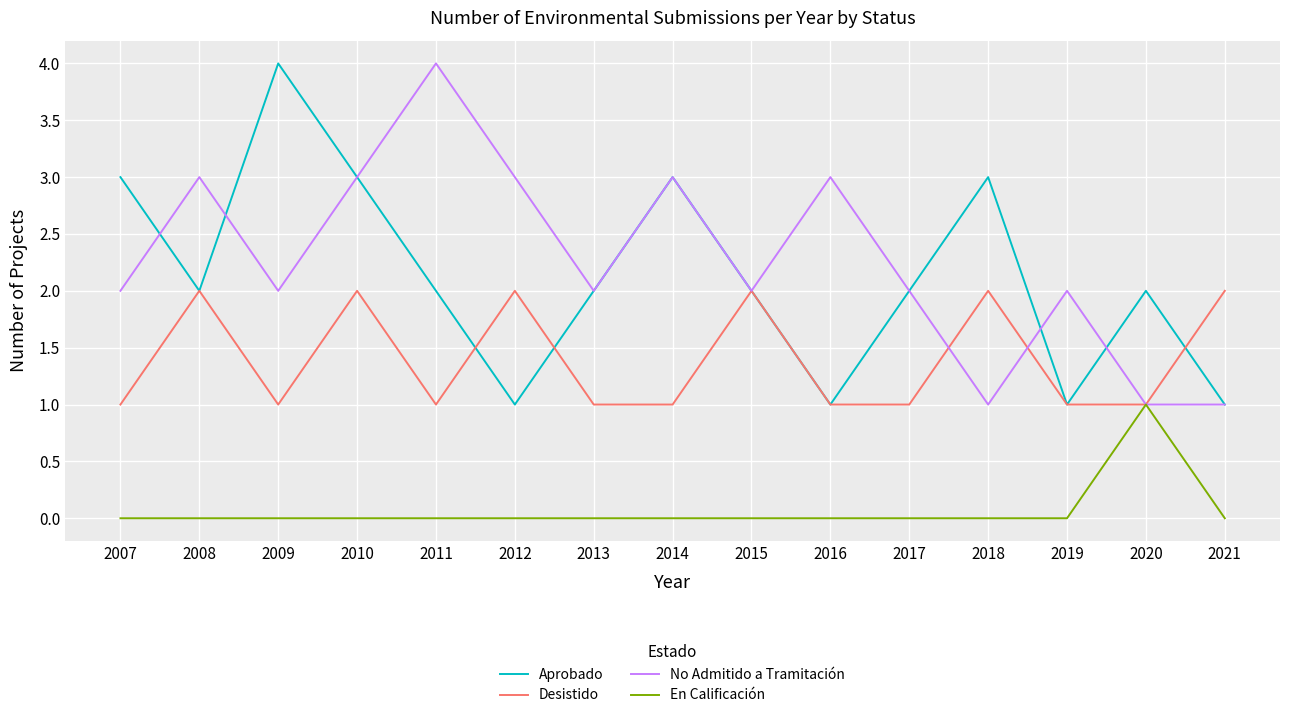

What is the difference between the highest and lowest values at 2011?

4